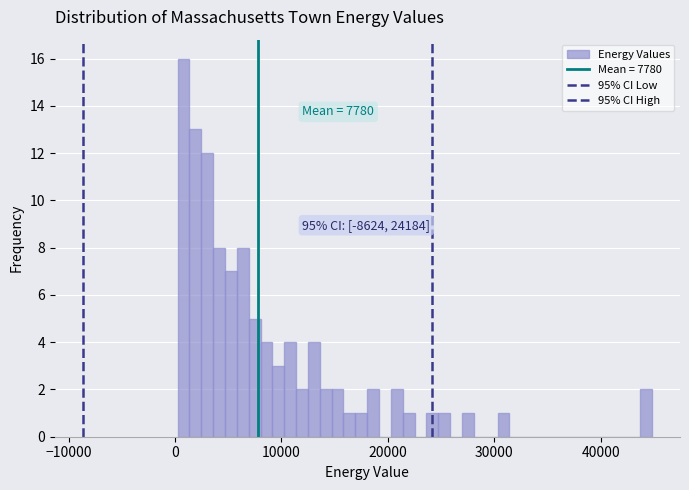

Read against the x-axis, roughly where is the centre of the tallest bar?

1000